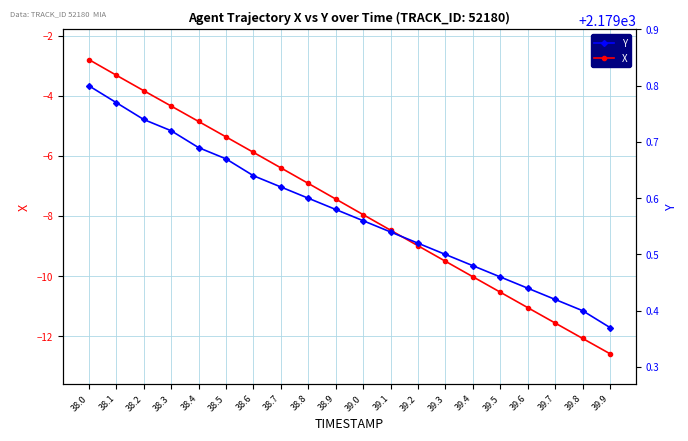

What is the label of the 12th point from the right?

38.8